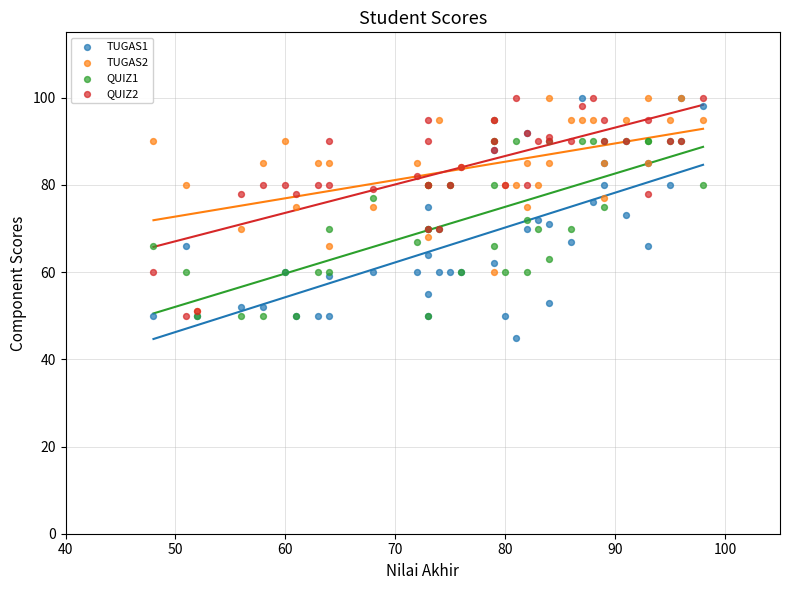

Which series reaches the minimum Y coordinate?

TUGAS1